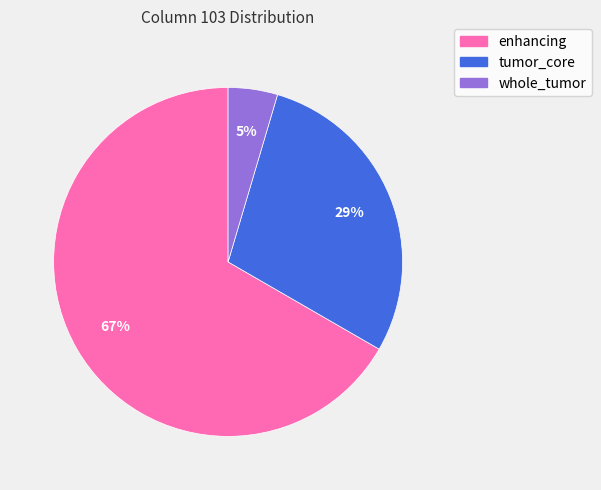

Count the number of slices in the pie.

3